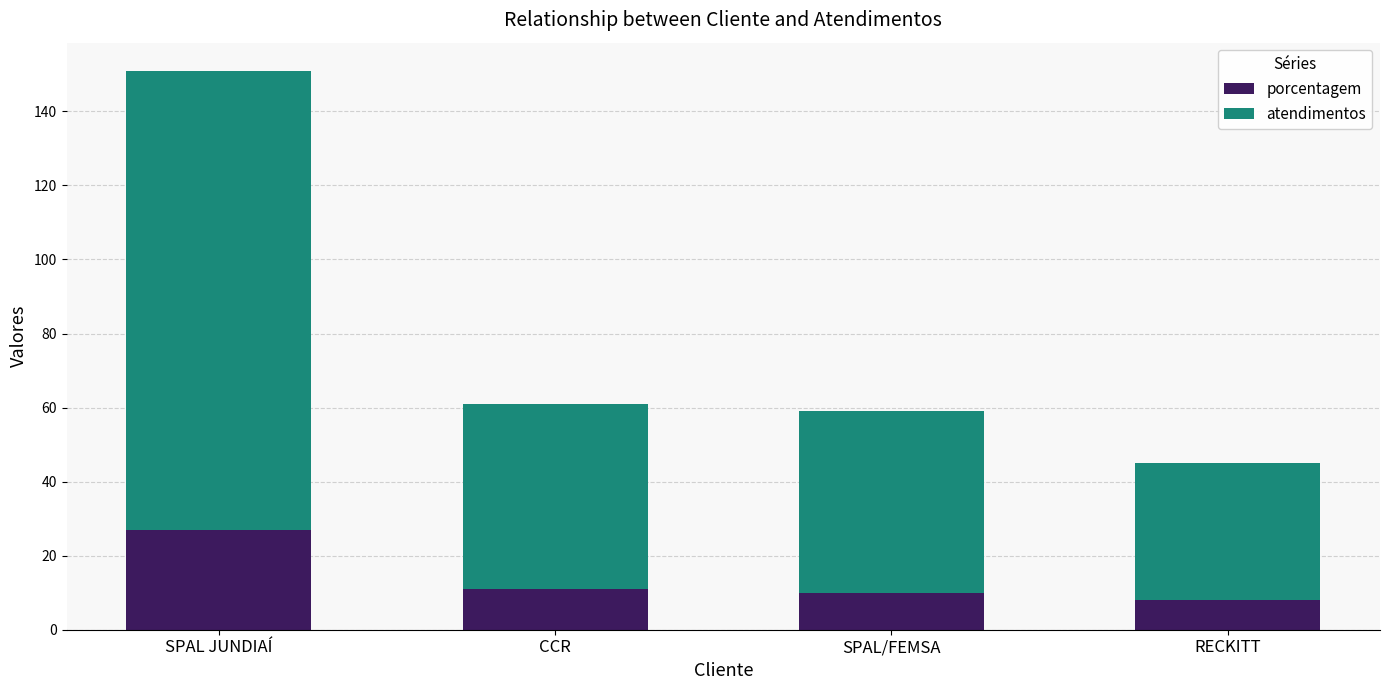

What is the lowest value of the porcentagem series?

8